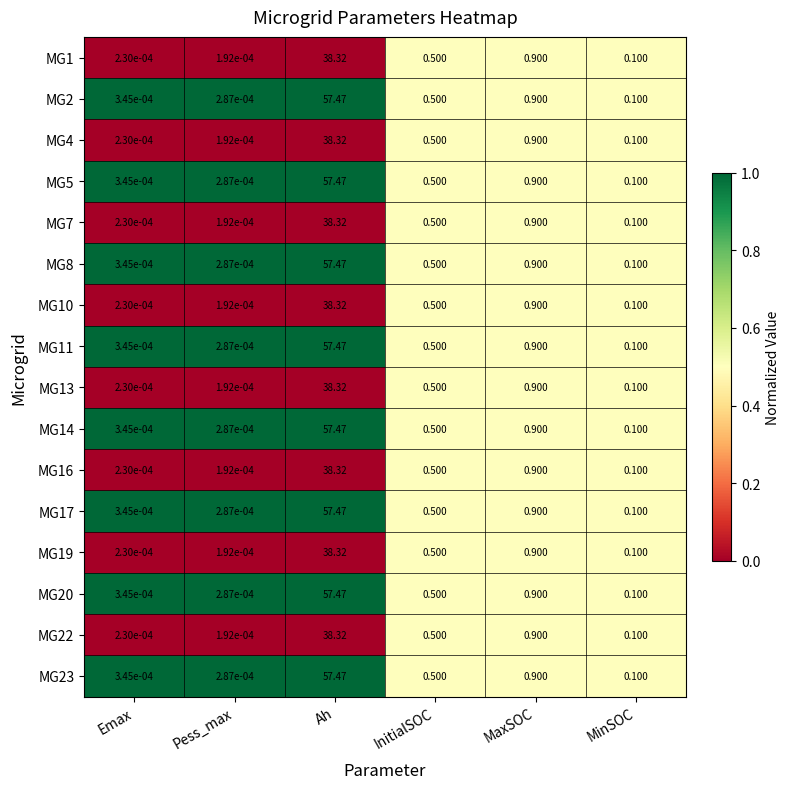

How many series are shown in this chart?

16